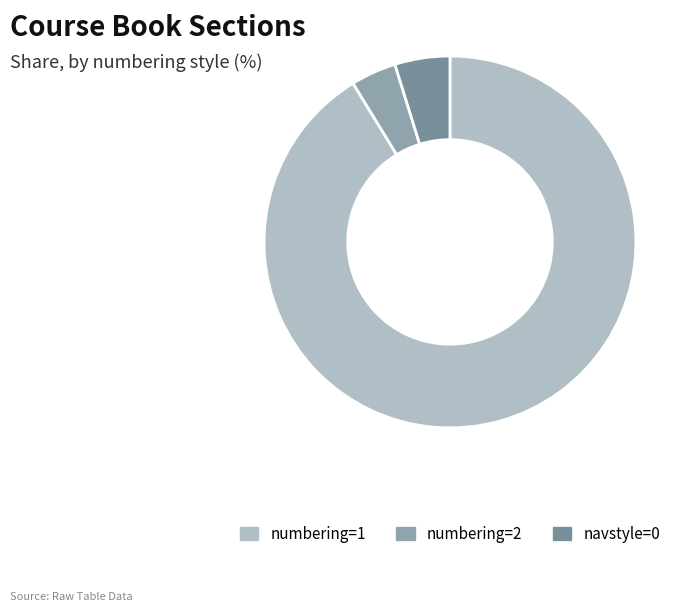

Rank the categories by value from lowest to highest.

numbering=2, navstyle=0, numbering=1